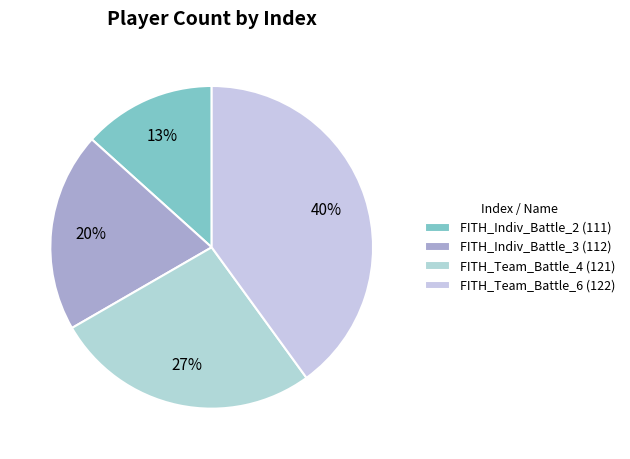

To the nearest percent, what is the average slice percentage?

25%